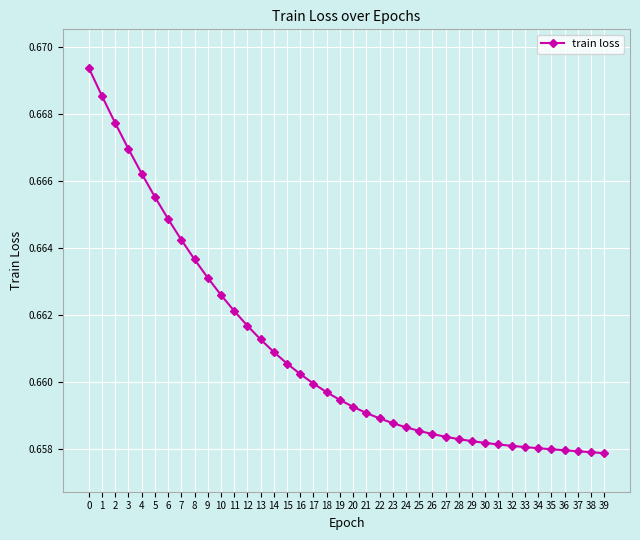

How many data points does each series have?

40